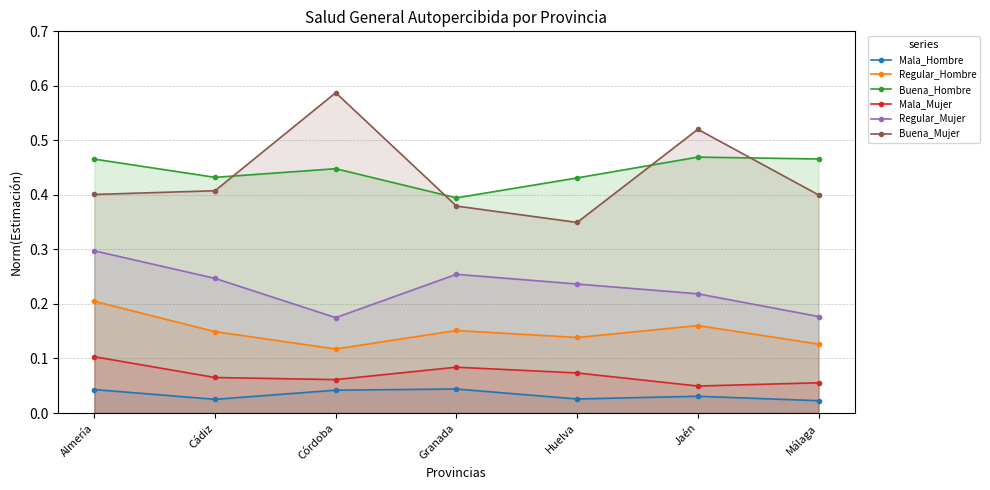

True or false: Mala_Hombre and Mala_Mujer intersect in this chart.

False